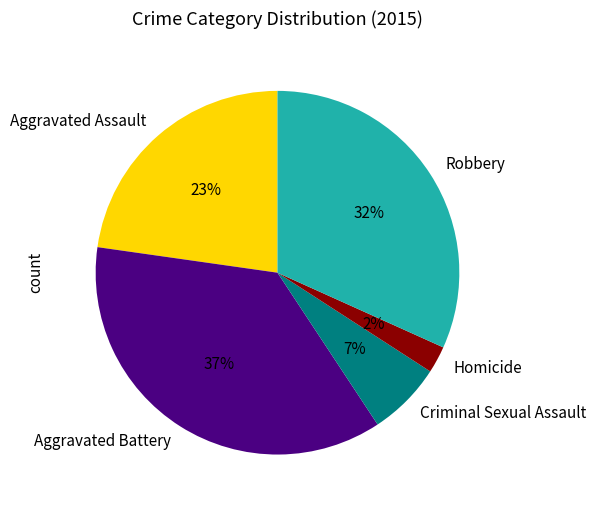

Is the sum of Robbery and Homicide greater than half?

No